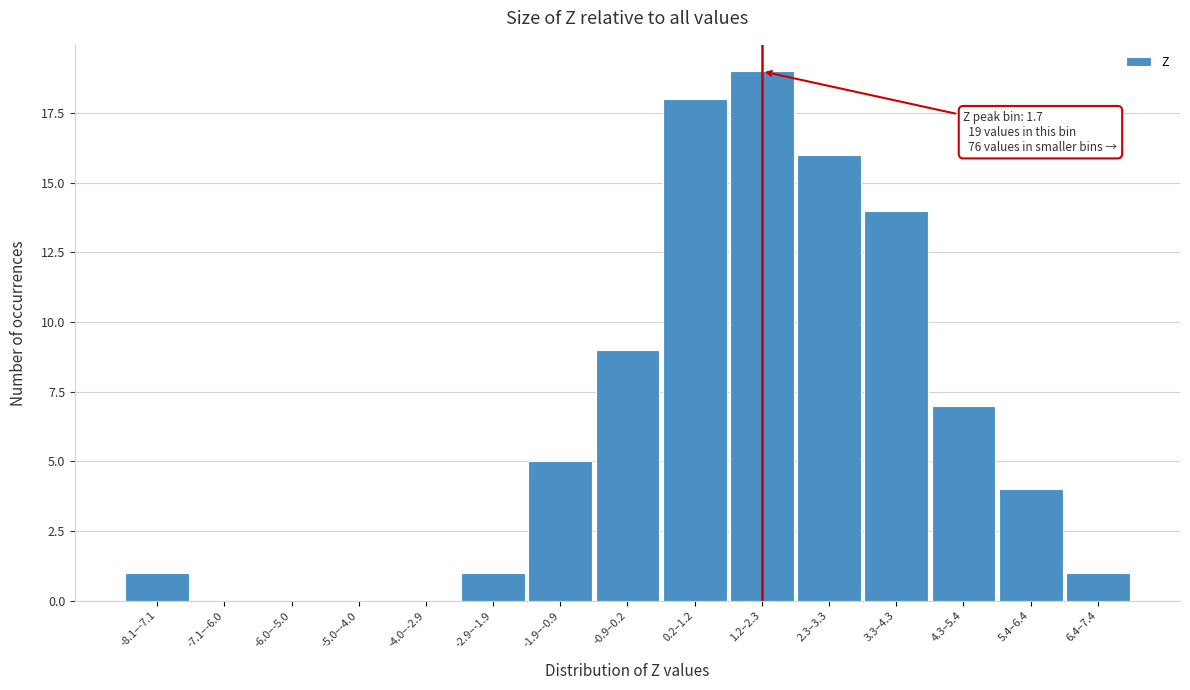

Reading left to right, what are all the values shown in this chart?

-8.1–-7.1=1	-7.1–-6.0=0	-6.0–-5.0=0	-5.0–-4.0=0	-4.0–-2.9=0	-2.9–-1.9=1	-1.9–-0.9=5	-0.9–0.2=9	0.2–1.2=18	1.2–2.3=19	2.3–3.3=16	3.3–4.3=14	4.3–5.4=7	5.4–6.4=4	6.4–7.4=1